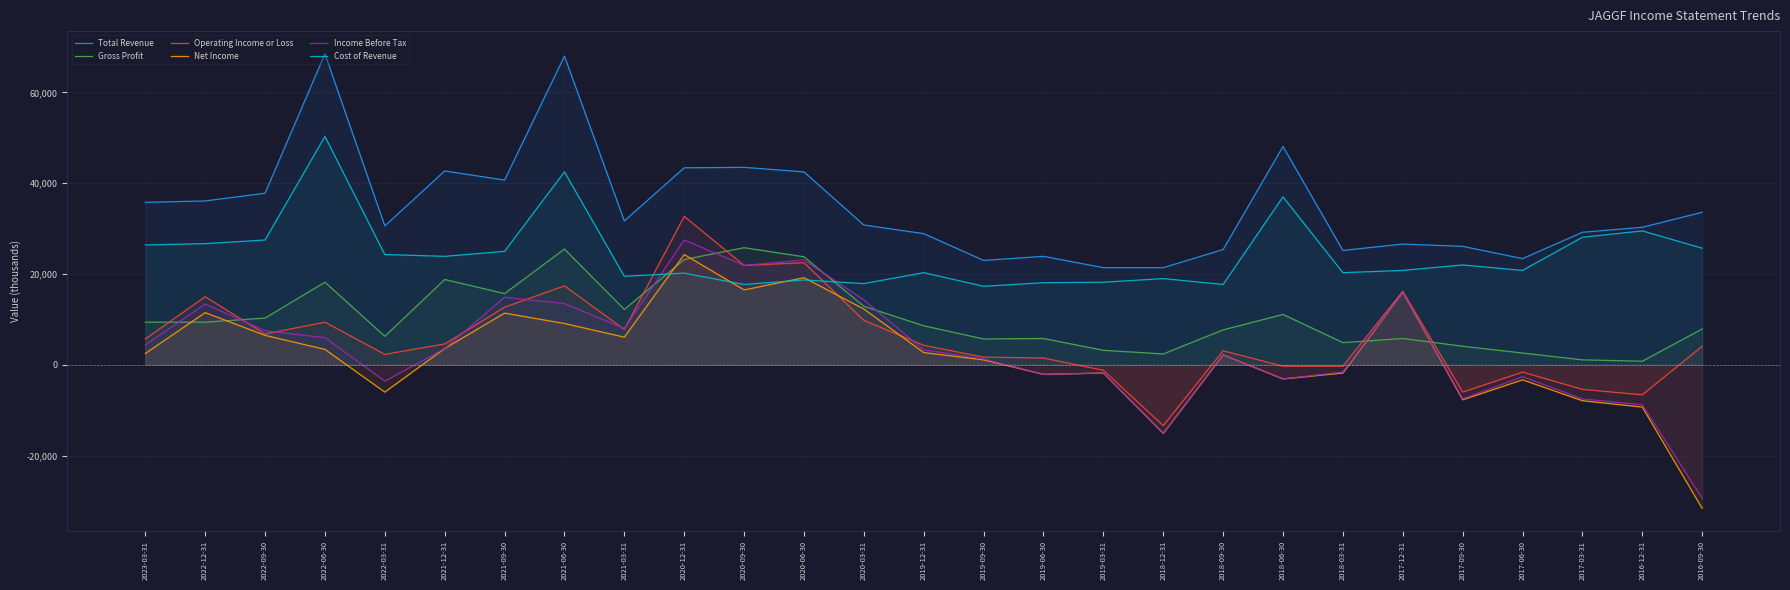

At which category is the sum across all series the highest?

2021-06-30